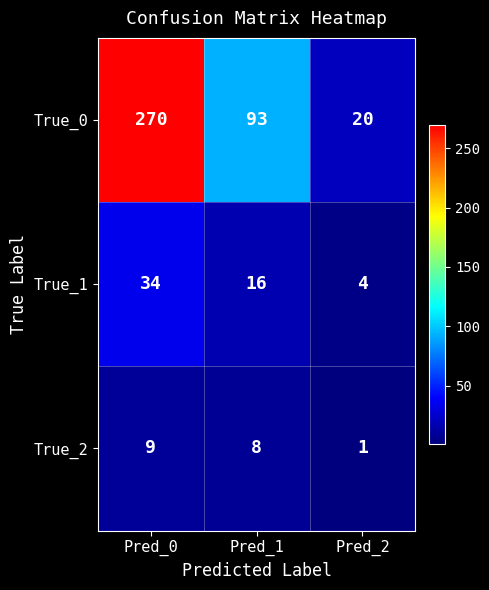

What is the difference between the highest and lowest values at Pred_0?

261